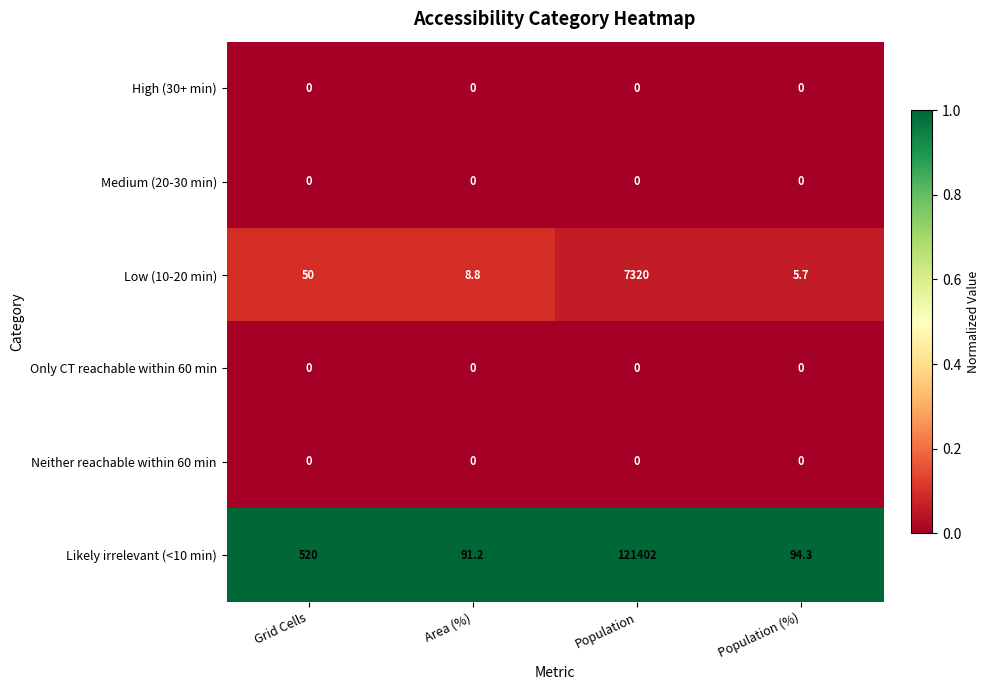

Reading left to right, transcribe all the data shown in this chart.

High (30+ min): Grid Cells=0.0	Area (%)=0.0	Population=0.0	Population (%)=0.0
Medium (20-30 min): Grid Cells=0.0	Area (%)=0.0	Population=0.0	Population (%)=0.0
Low (10-20 min): Grid Cells=50.0	Area (%)=8.8	Population=7320.0	Population (%)=5.7
Only CT reachable within 60 min: Grid Cells=0.0	Area (%)=0.0	Population=0.0	Population (%)=0.0
Neither reachable within 60 min: Grid Cells=0.0	Area (%)=0.0	Population=0.0	Population (%)=0.0
Likely irrelevant (<10 min): Grid Cells=520.0	Area (%)=91.2	Population=121402.0	Population (%)=94.3